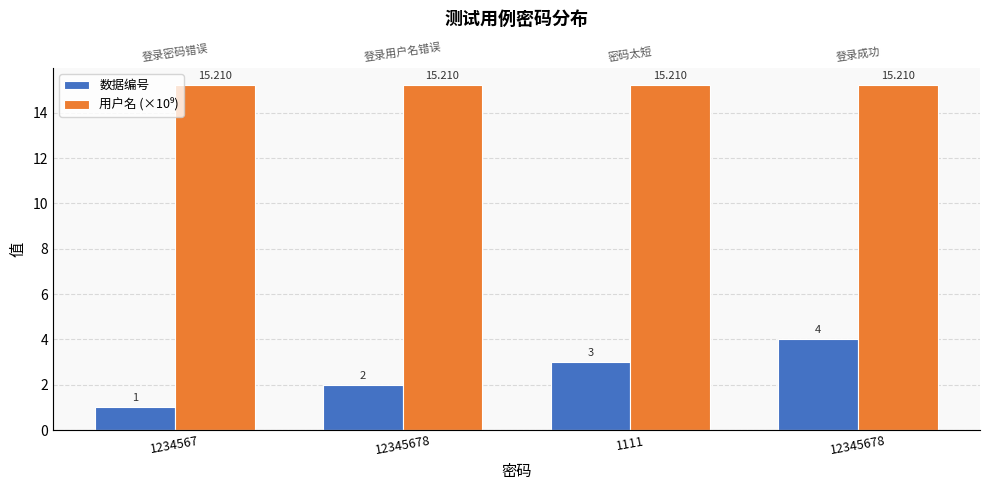

What are all the series names shown in the legend?

数据编号, 用户名 (×10⁹)